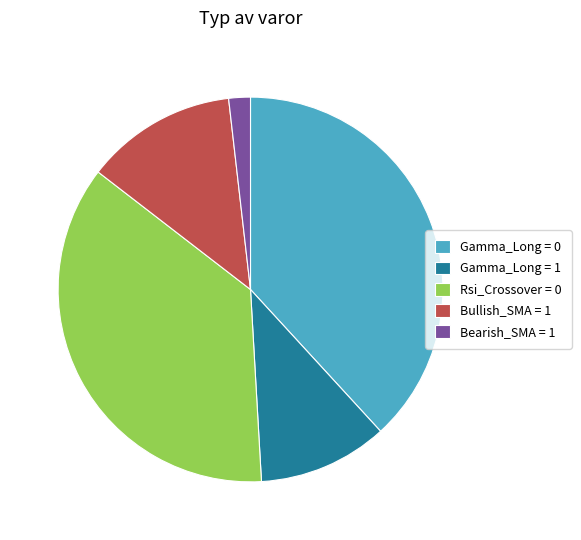

How many slices are in this pie chart?

5